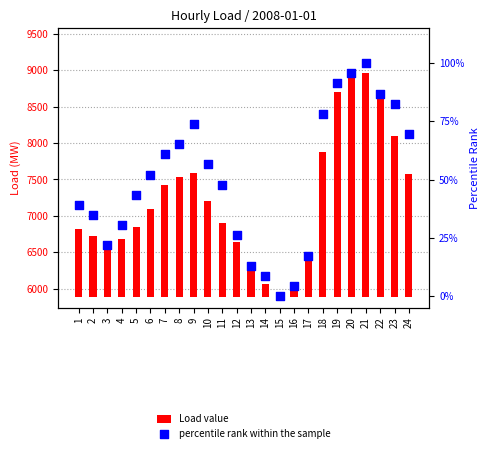

At which category is the sum across all series the highest?

21